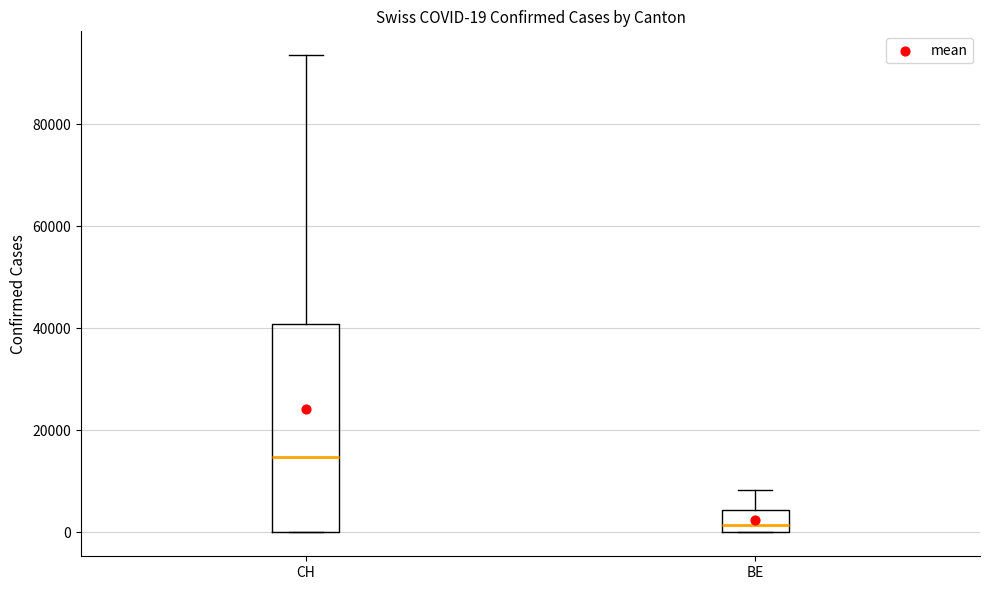

Which box's median line is the lowest?

BE